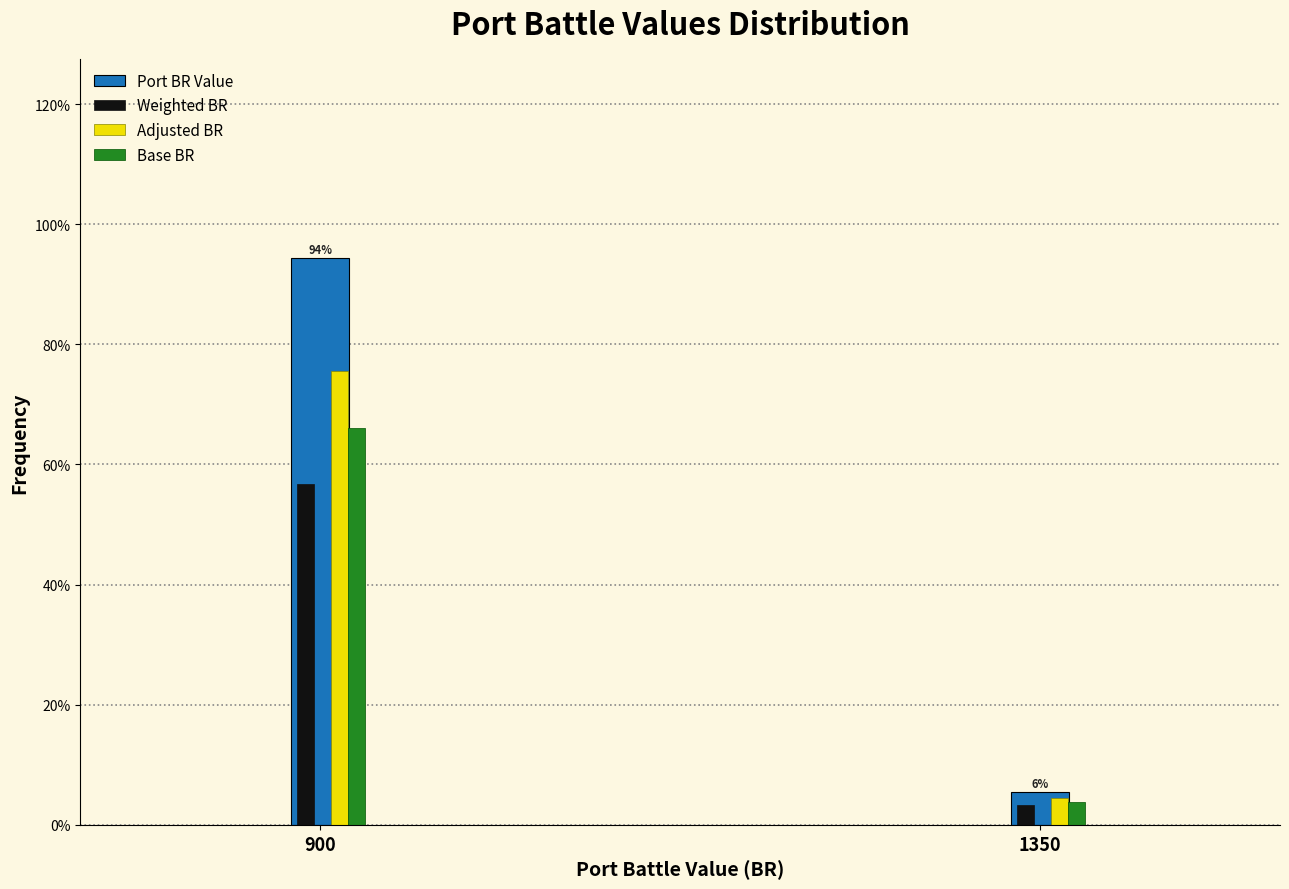

Which category has the lowest value across all series?

1350